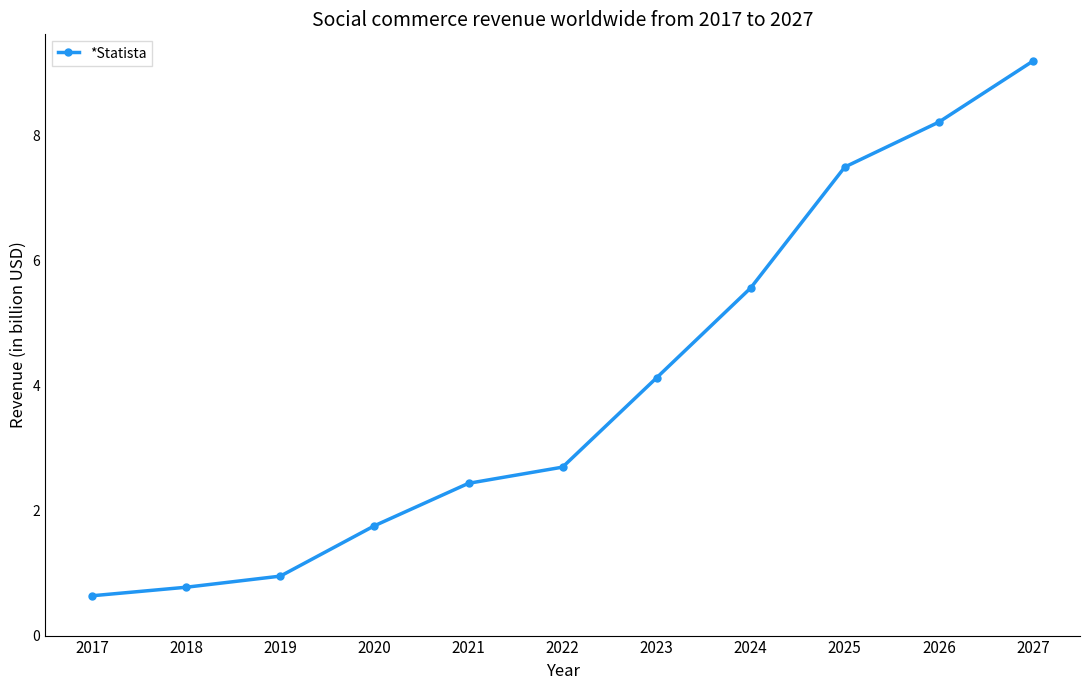

What is the sum of all values?

43.8